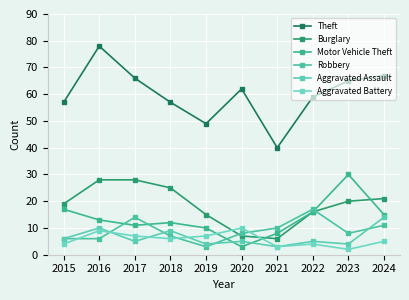

How many intersections are there between Robbery and Aggravated Assault?

4